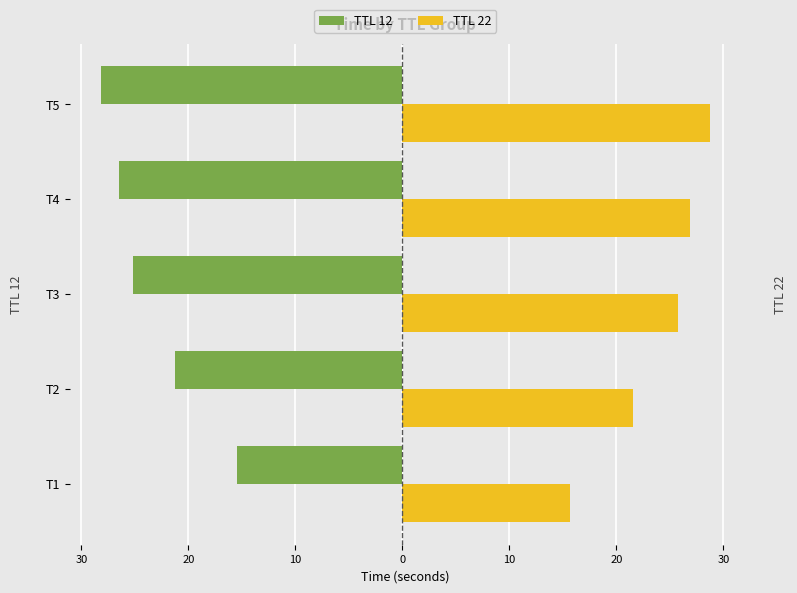

How many data points in TTL 12 are above -25?

2